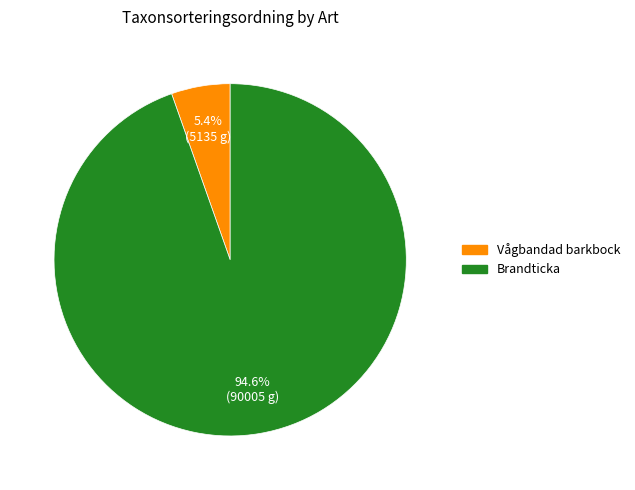

The Brandticka slice represents 95% of the pie. True or false?

True